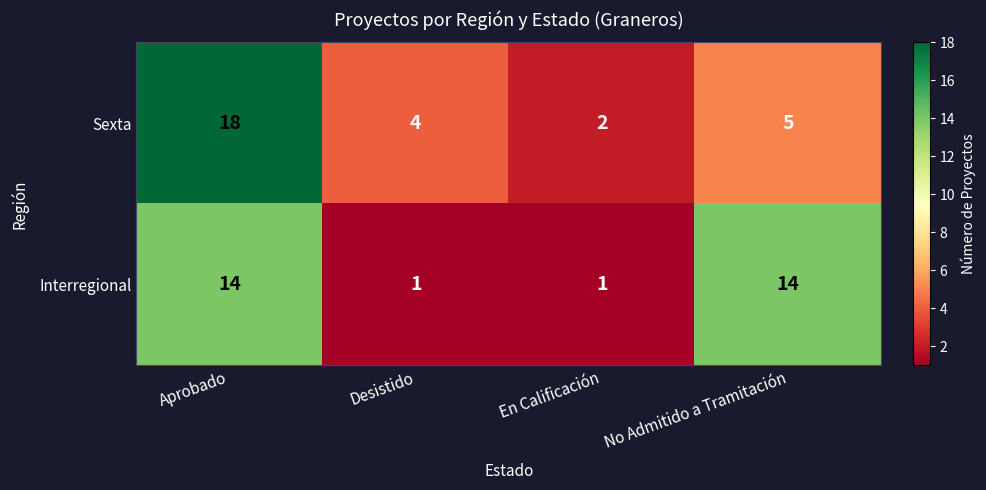

Reading left to right, list all the values displayed in this chart.

Sexta: Aprobado=18	Desistido=4	En Calificación=2	No Admitido a Tramitación=5
Interregional: Aprobado=14	Desistido=1	En Calificación=1	No Admitido a Tramitación=14